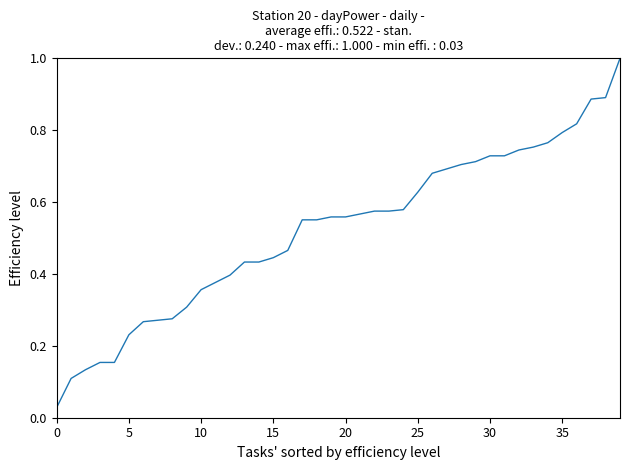

What is the greatest value displayed?

1.0